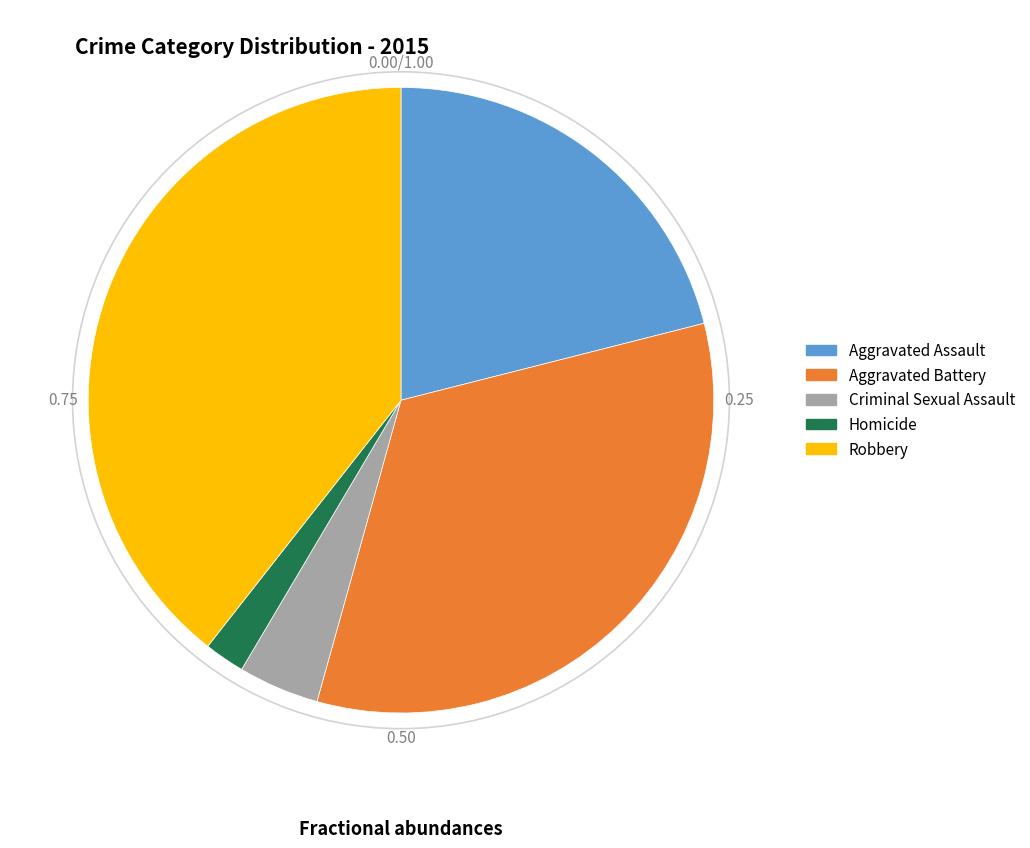

Between Aggravated Battery and Criminal Sexual Assault, which is larger?

Aggravated Battery